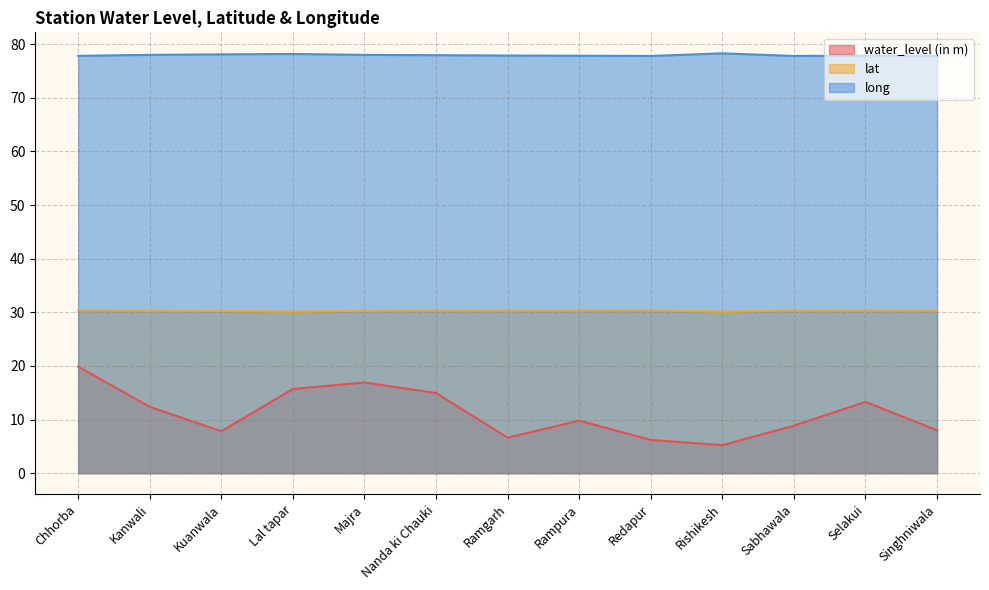

What is the spread (max minus min) of values at Ramgarh?

71.3